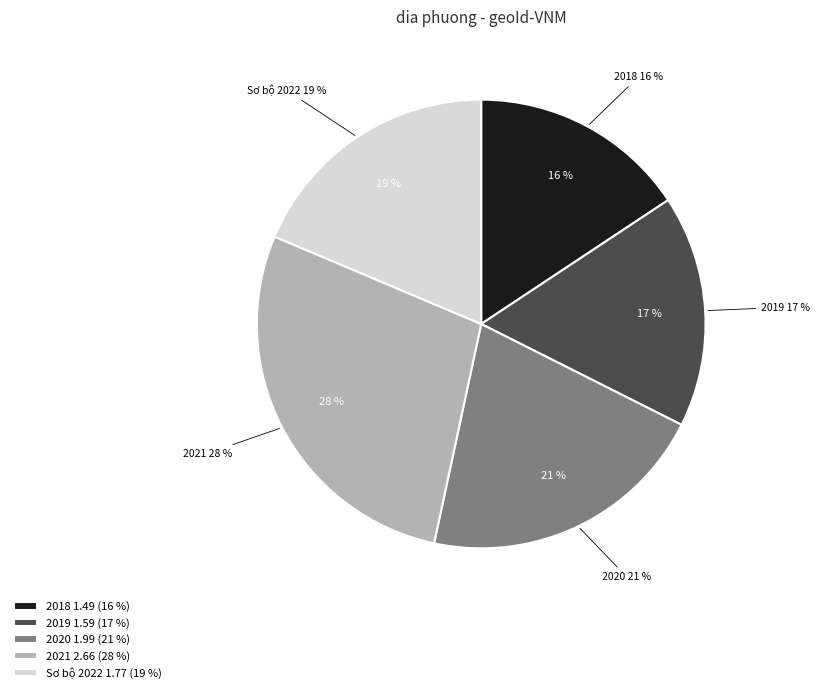

Count the number of slices in the pie.

5